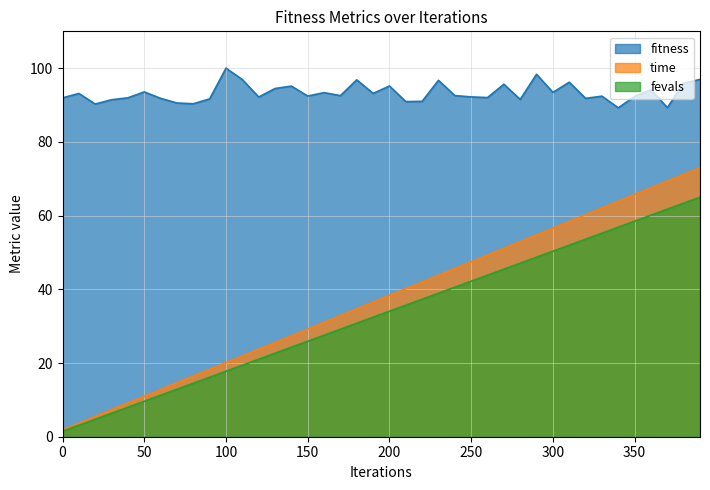

True or false: fevals has more than 1 points higher than both neighbors.

False